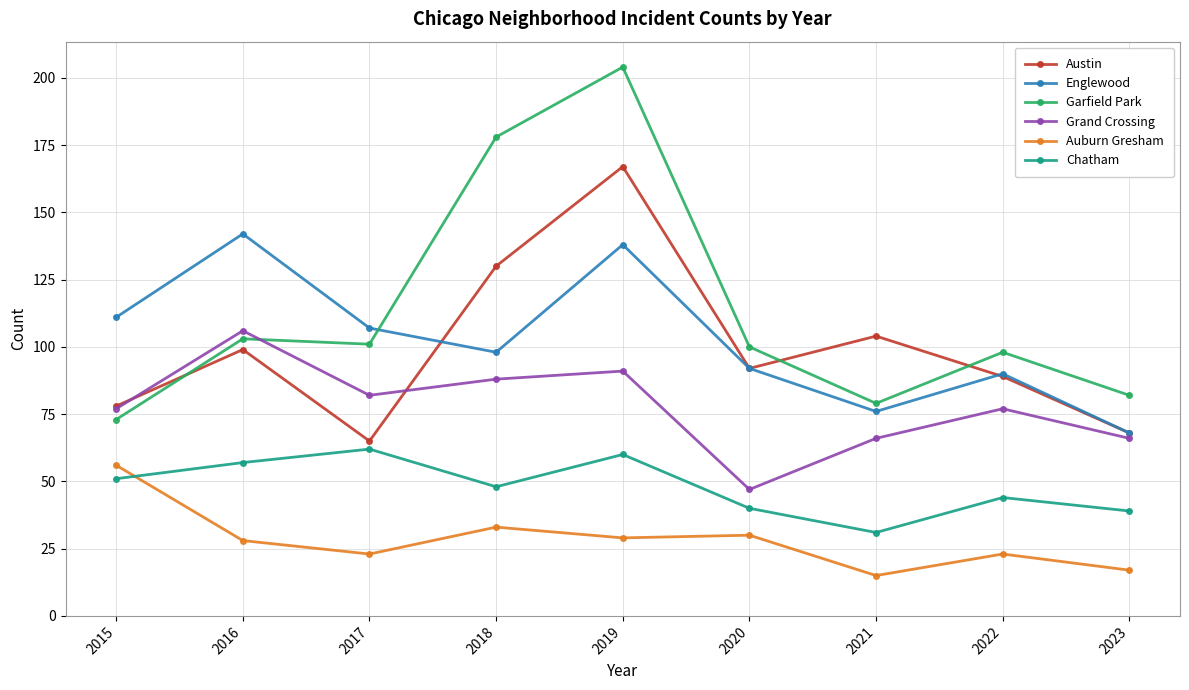

What is the value of the Austin point at the 1st from the left?

78